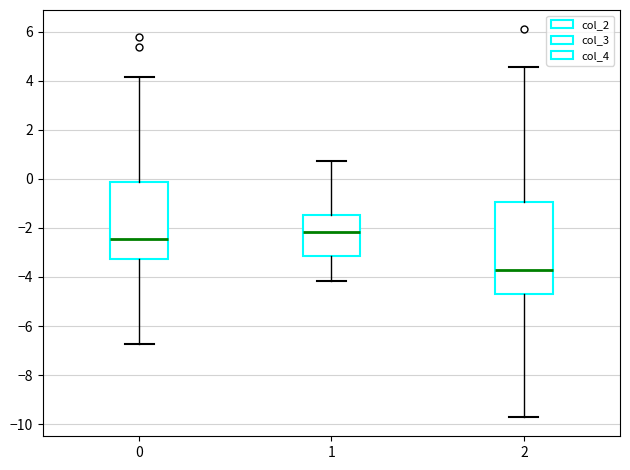

Reading left to right, transcribe this box plot: for each box, give where its median line is, the range the box spans, and where its two whiskers end, as read against the y-axis. The values are not printed on the chart, so give them approximately, as read against the axis.

0: median -2.4, box -3.2 to -0.2, whiskers -6.8 to 4.2
1: median -2.2, box -3.2 to -1.4, whiskers -4.2 to 0.8
2: median -3.8, box -4.6 to -1.0, whiskers -9.8 to 4.6